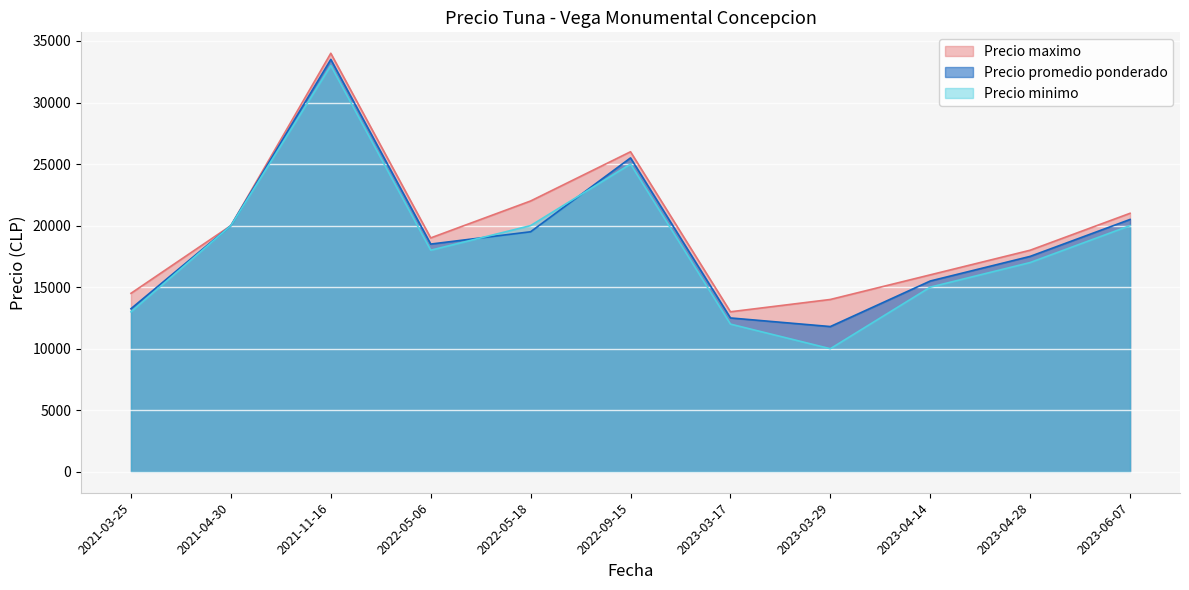

Which series has the largest total across all categories?

Precio maximo